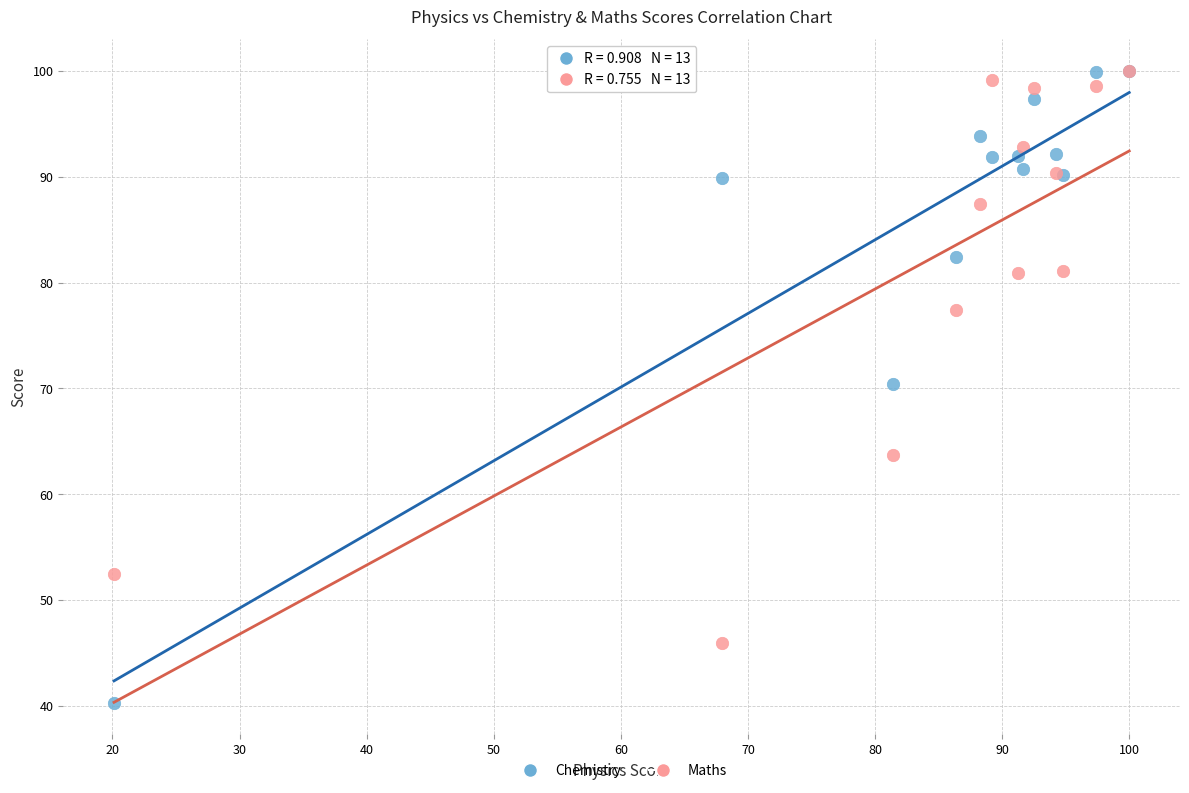

In the Maths series, what Y value is closest to 72?

77.4